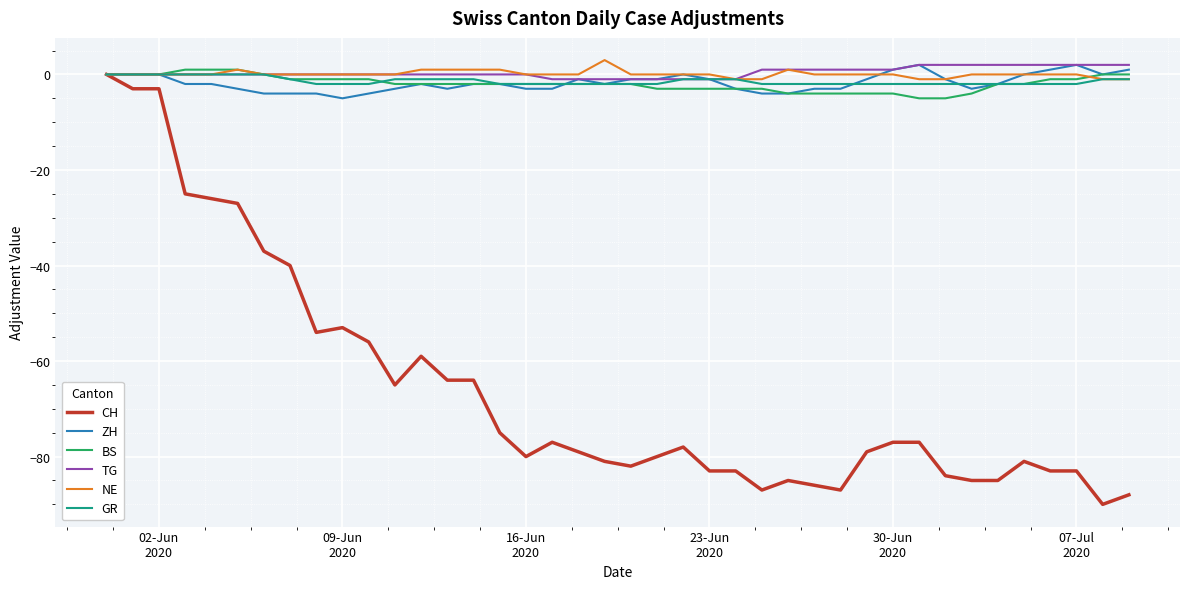

Which series has the largest range (max minus min)?

CH